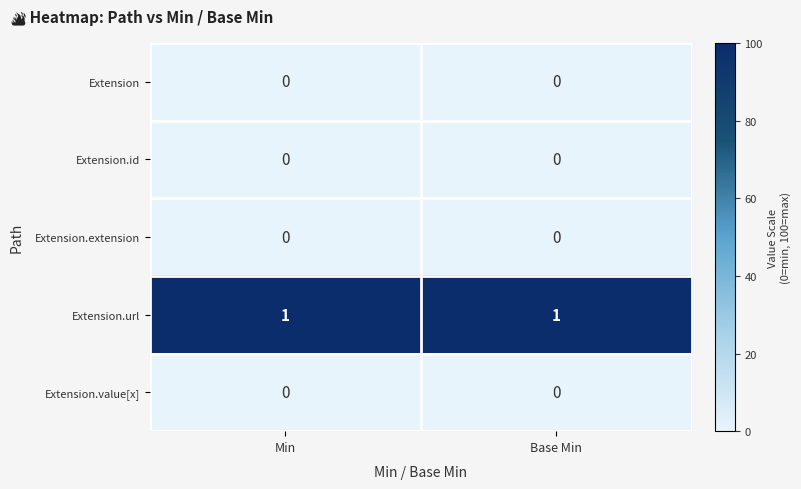

Reading left to right, list all the values displayed in this chart.

Extension: 0	0
Extension.id: 0	0
Extension.extension: 0	0
Extension.url: 1	1
Extension.value[x]: 0	0